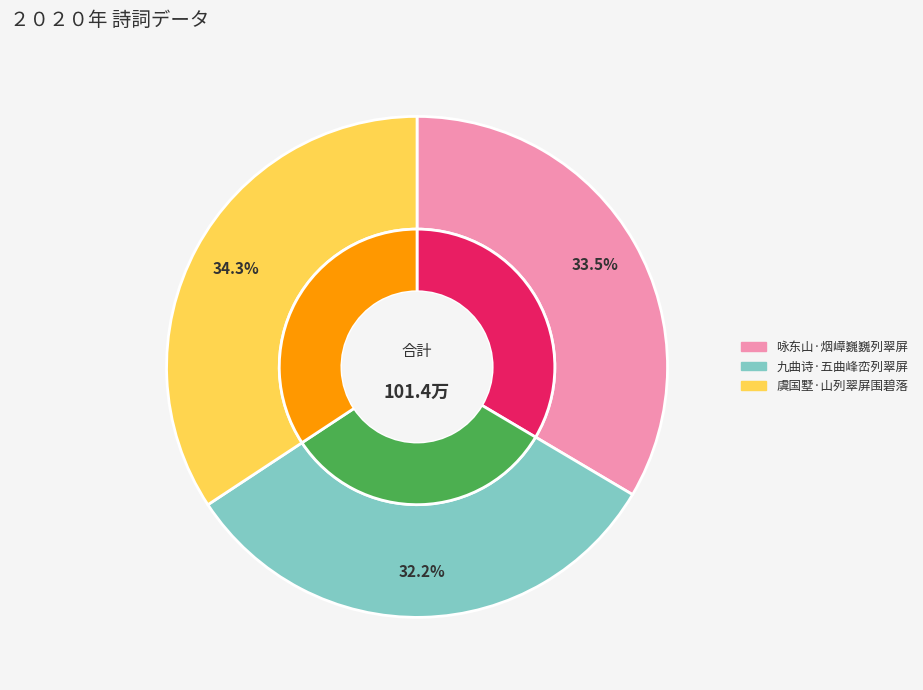

Is 咏东山·烟嶂巍巍列翠屏 the majority of the pie?

No